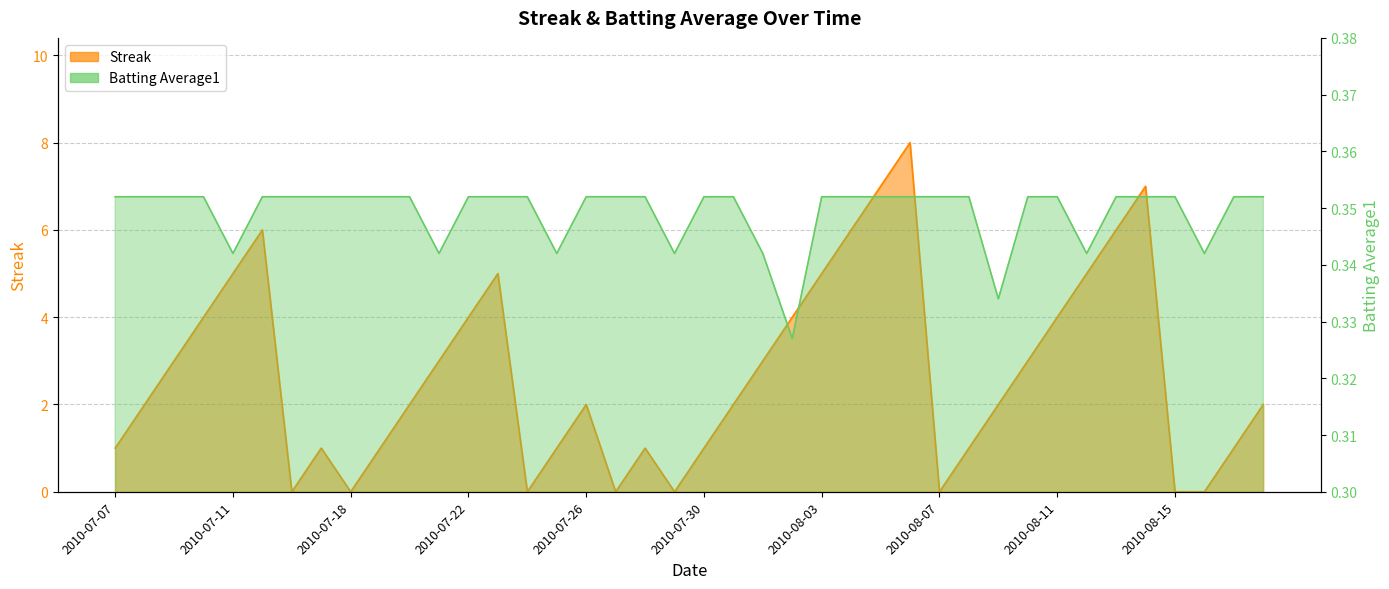

True or false: Batting Average1 has more than 1 points higher than both neighbors.

False